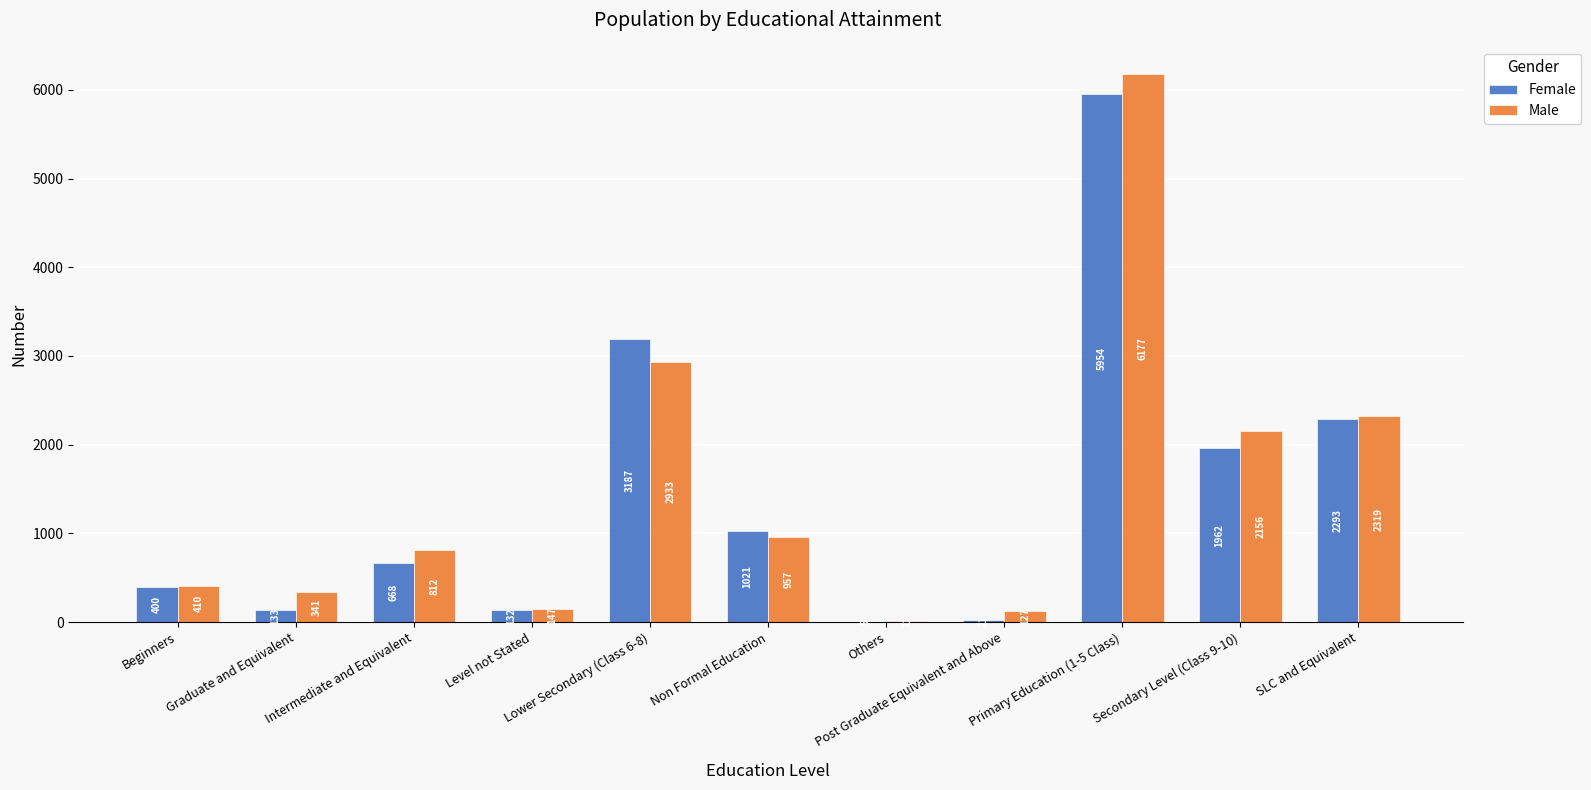

Between Primary Education (1-5 Class) and Secondary Level (Class 9-10), which series saw the biggest shift?

Male